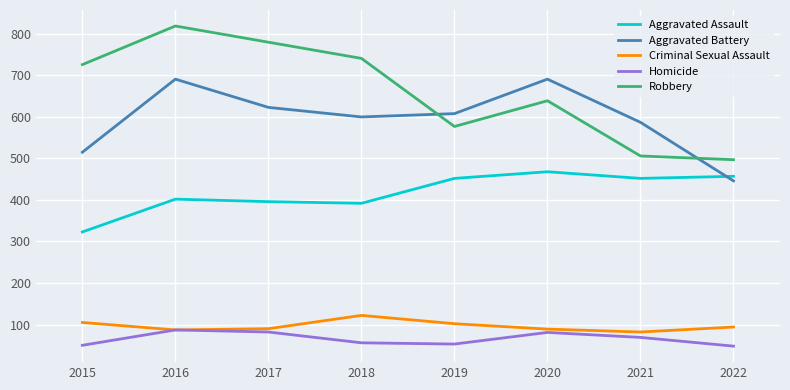

True or false: Aggravated Assault and Robbery cross at least once.

False